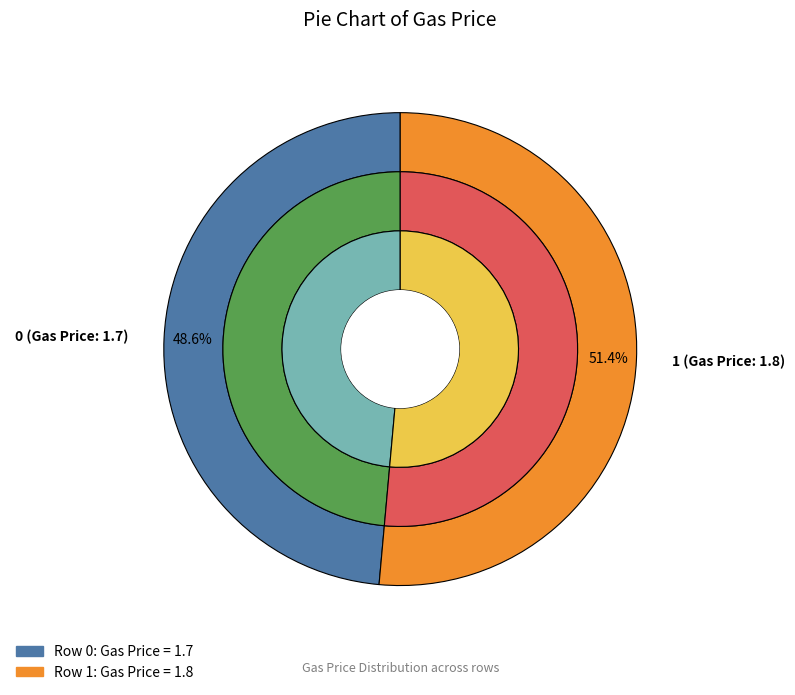

The 0 slice represents 49% of the pie. True or false?

True